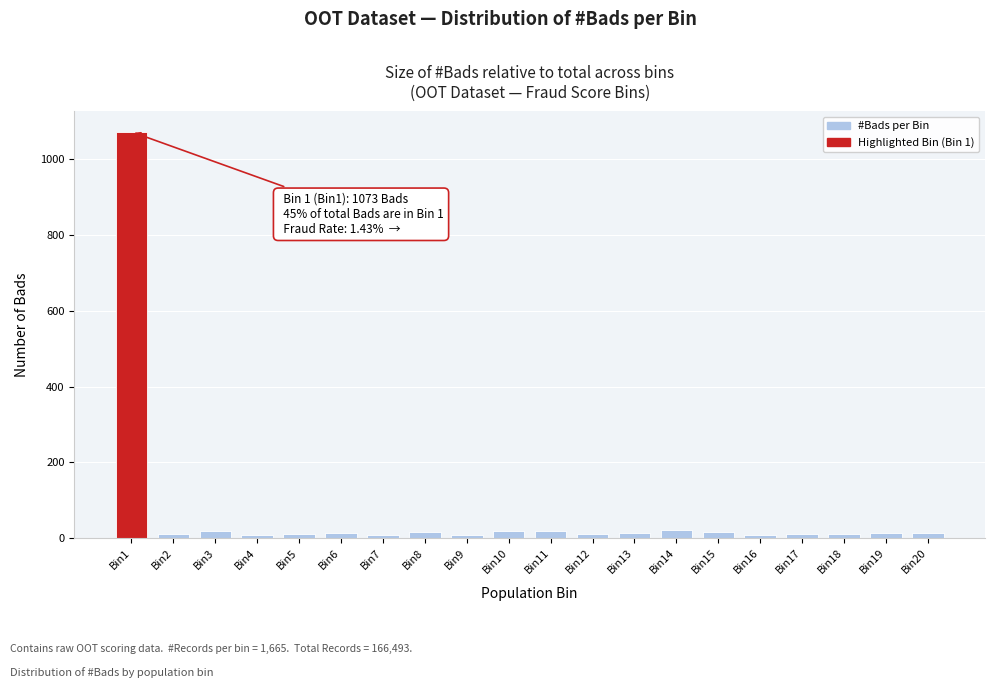

What is the difference between the maximum and minimum values?

1065